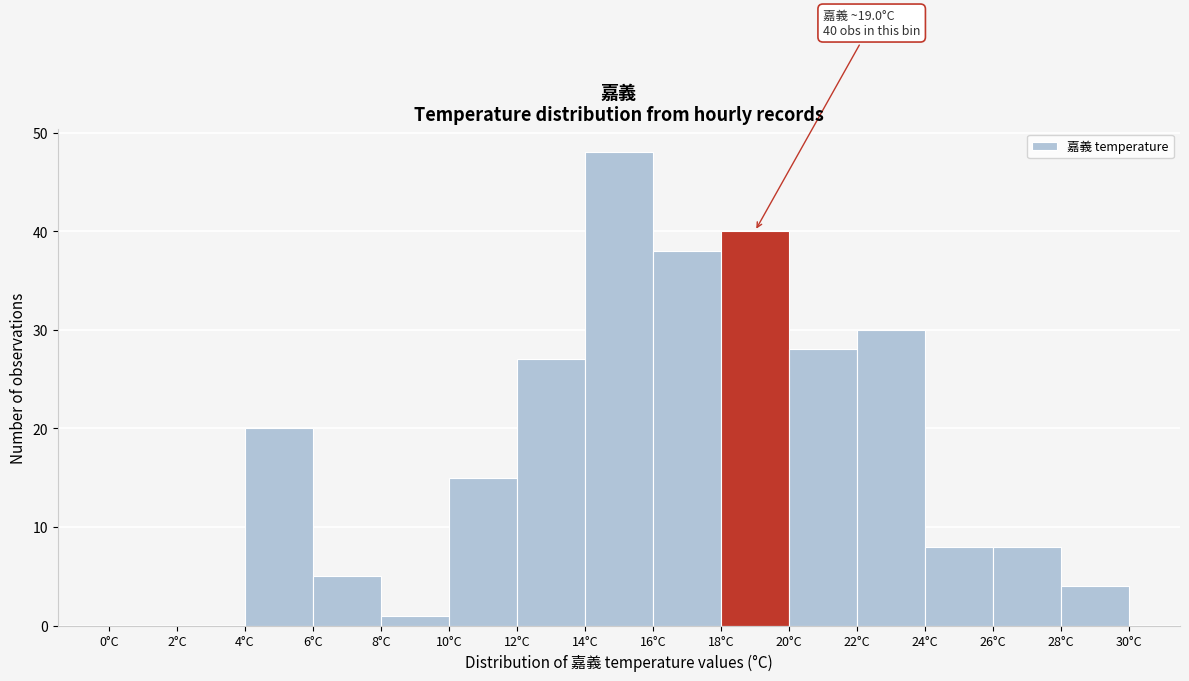

Over which range of the x-axis is the bar tallest?

14 to 16